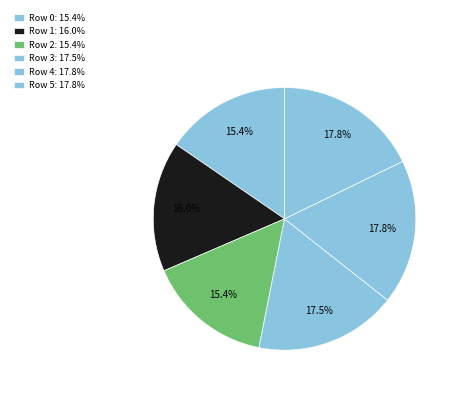

Count the number of slices in the pie.

6